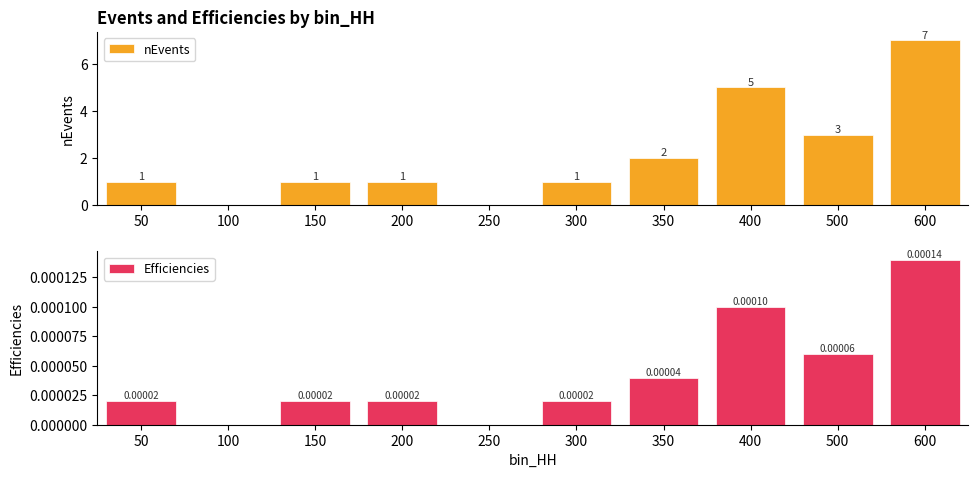

What is the total value across all series at 600?

7.0